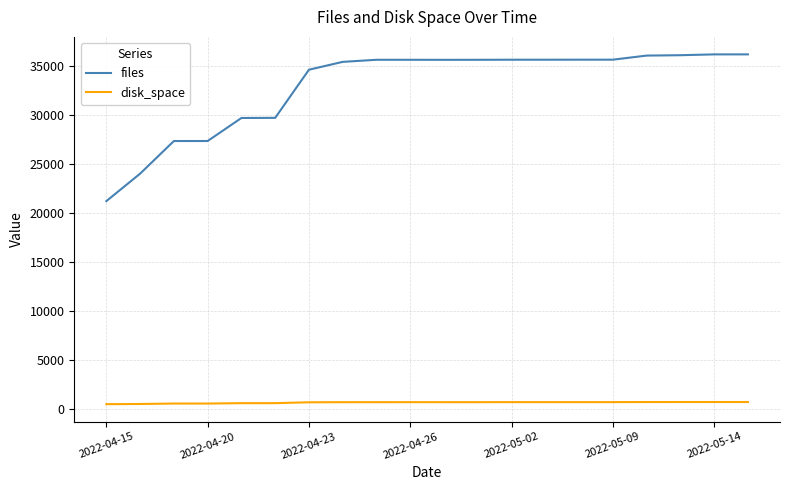

True or false: files and disk_space intersect in this chart.

False